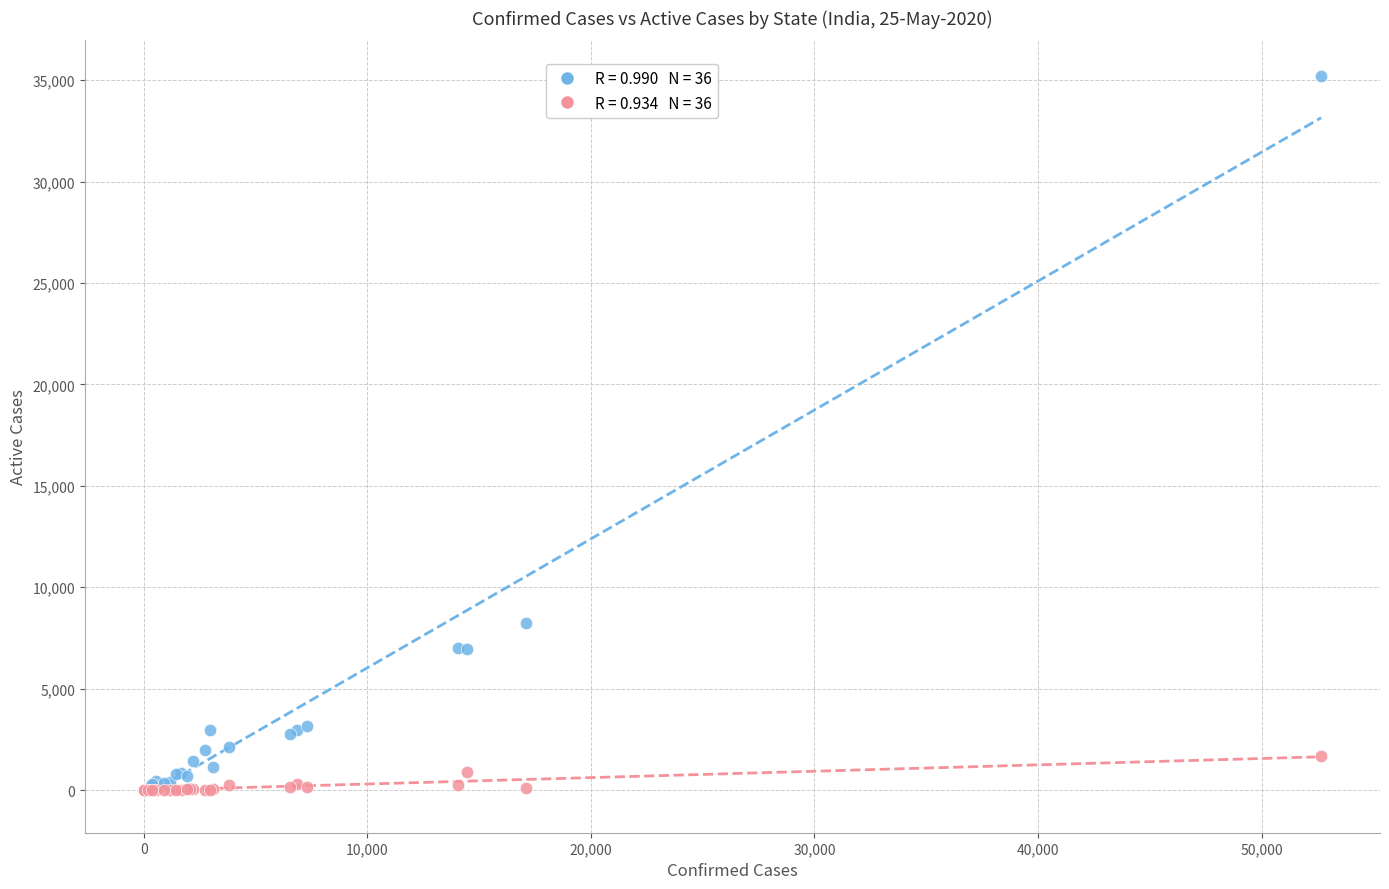

Across all series, what Y value is closest to 17593?

8233